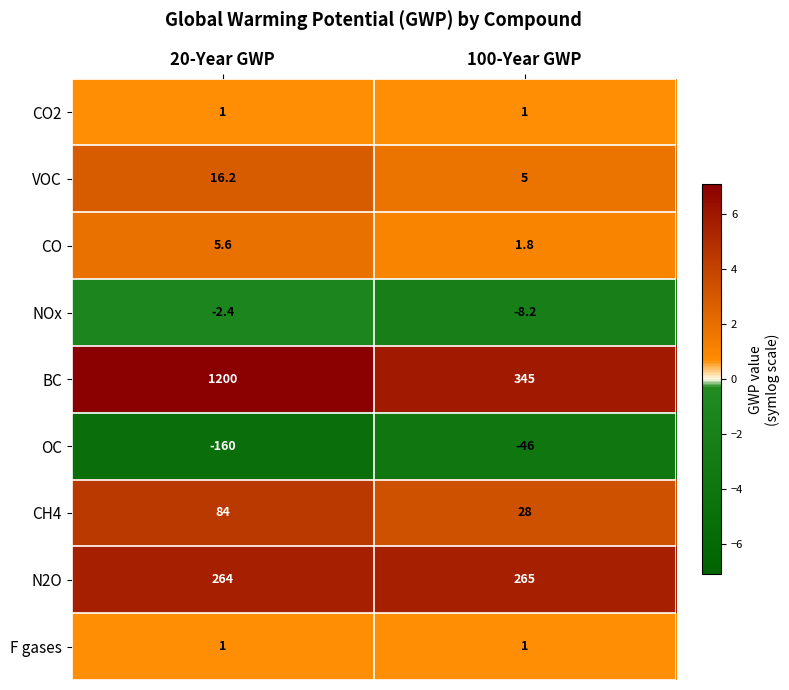

What is the difference between the maximum and minimum values in the CH4 series?

56.0